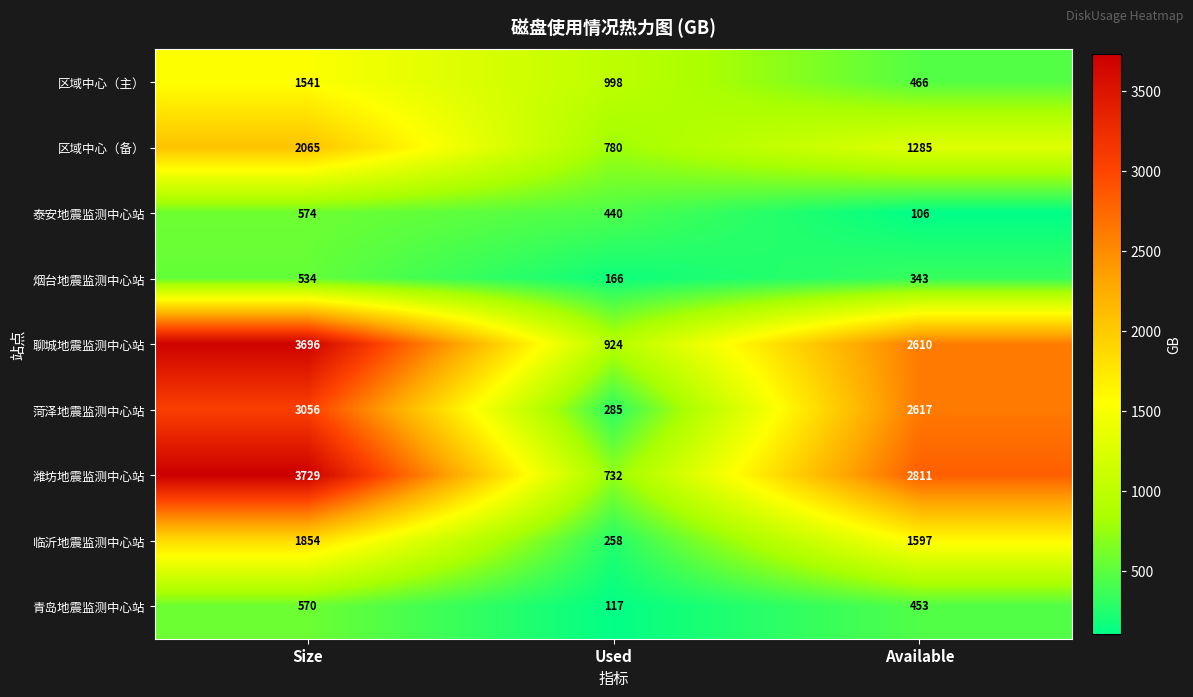

What is the maximum value shown in the chart?

3729